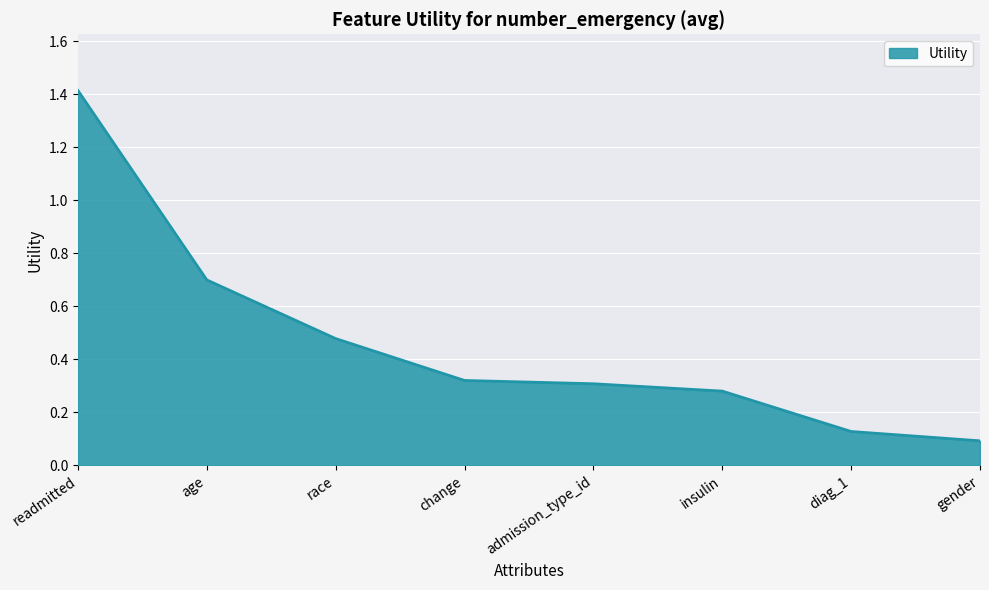

What is the maximum value shown in the chart?

1.4